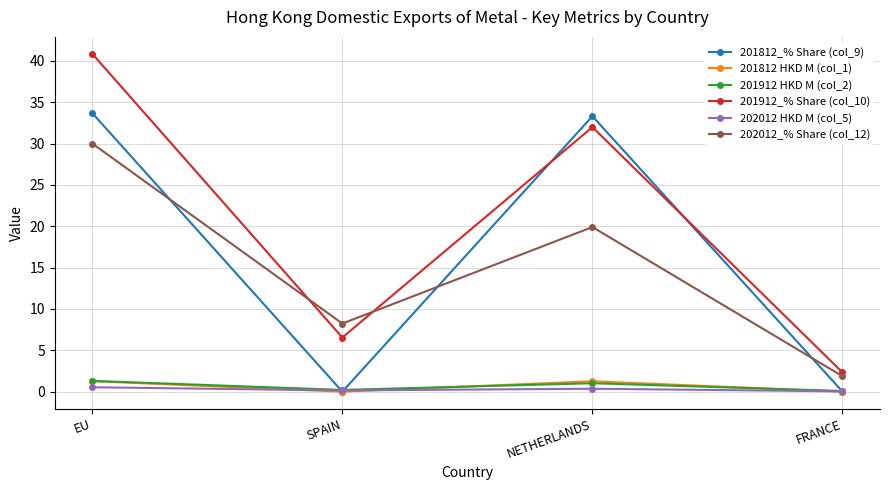

What is the greatest value displayed?

40.8